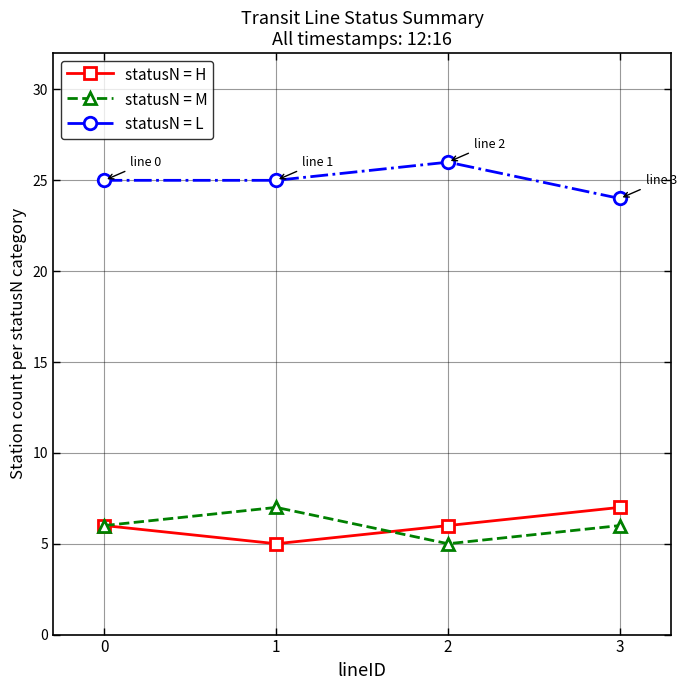

How many statusN = M values are between 6 and 7?

3